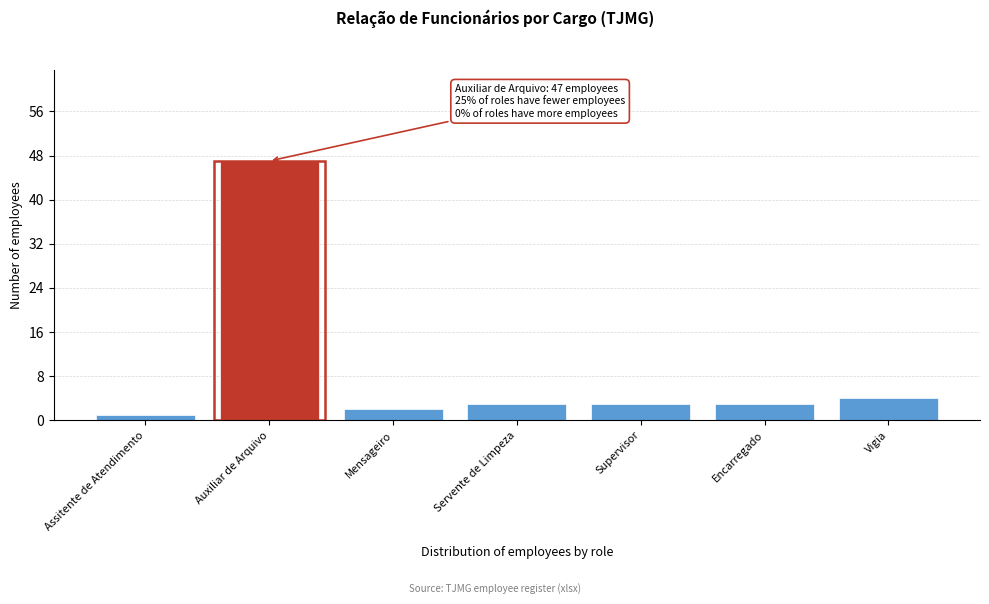

Reading right to left, transcribe all the data shown in this chart.

Vigia=4	Encarregado=3	Supervisor=3	Servente de Limpeza=3	Mensageiro=2	Auxiliar de Arquivo=47	Assitente de Atendimento=1